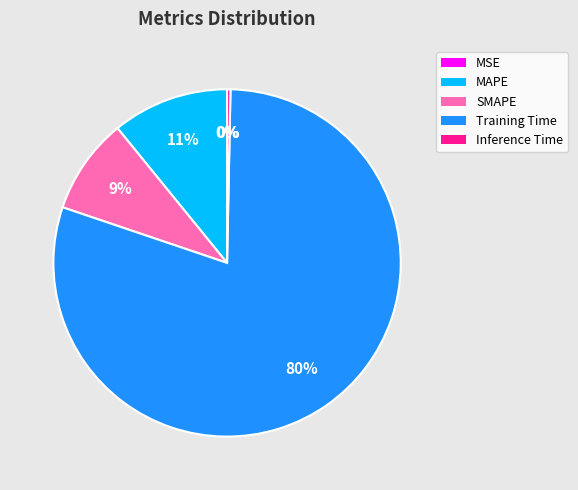

Which has a higher value, Training Time or MAPE?

Training Time